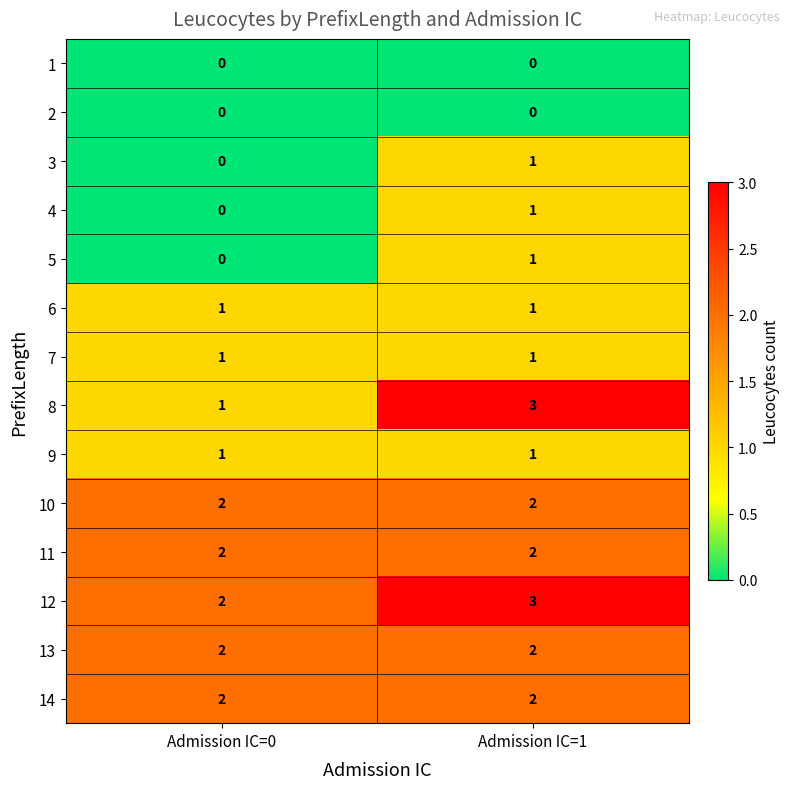

Reading left to right, list all the values displayed in this chart.

1: 0	0
2: 0	0
3: 0	1
4: 0	1
5: 0	1
6: 1	1
7: 1	1
8: 1	3
9: 1	1
10: 2	2
11: 2	2
12: 2	3
13: 2	2
14: 2	2